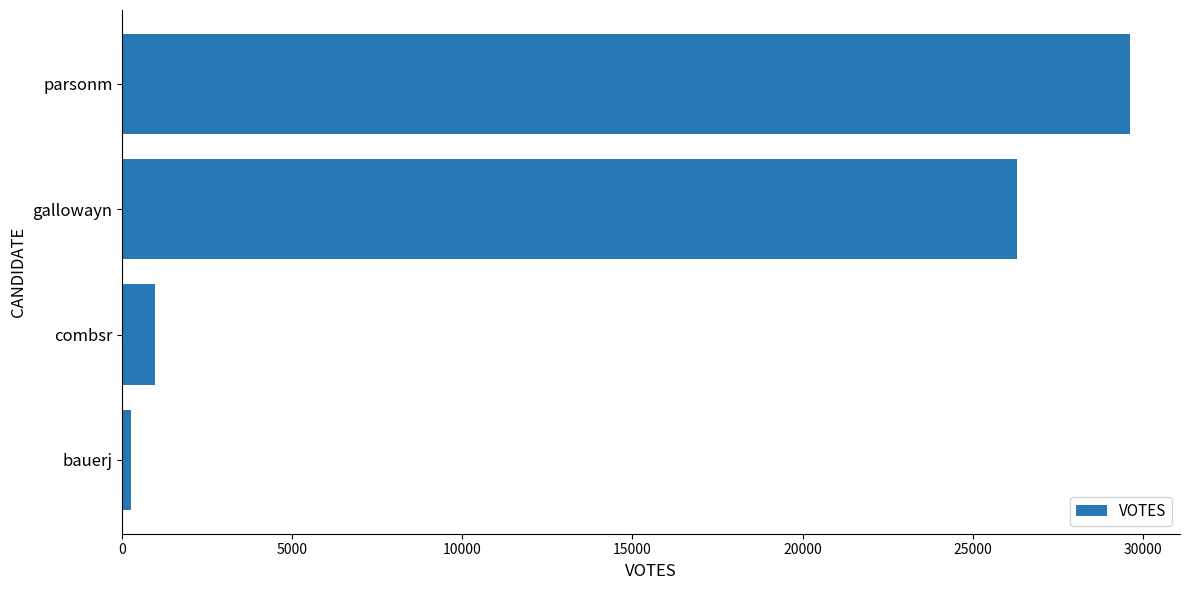

What is the minimum value shown in the chart?

251